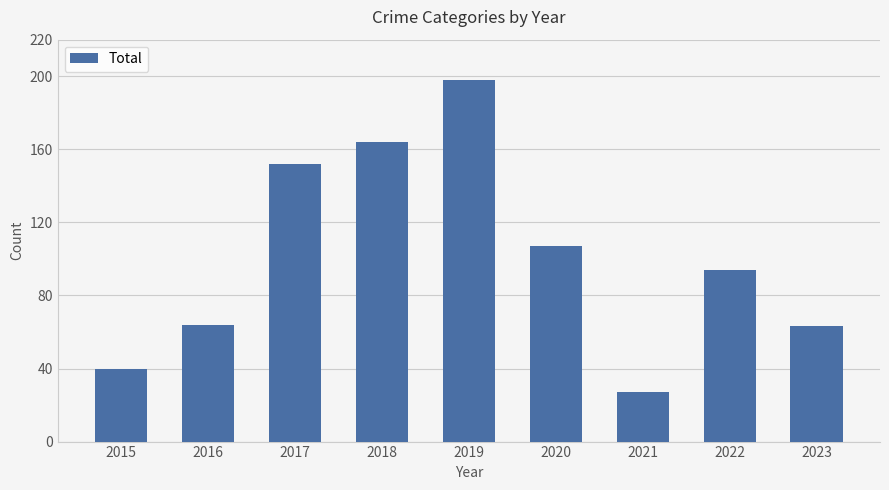

Does the chart contain any negative values?

No